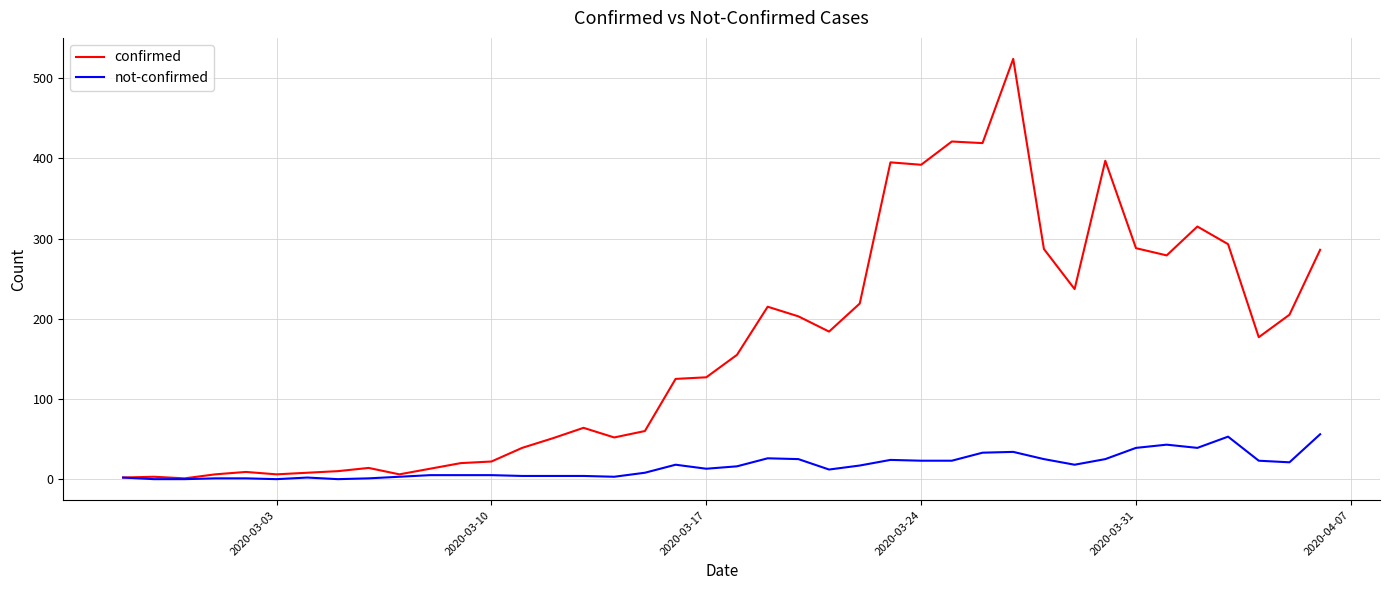

What is the greatest value displayed?

524